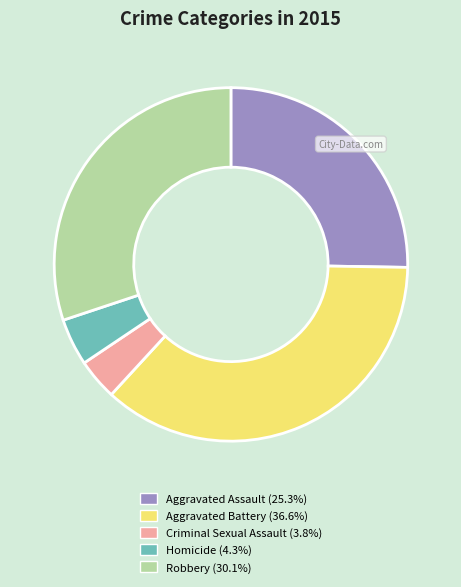

Is there any slice that represents more than half of the pie?

No